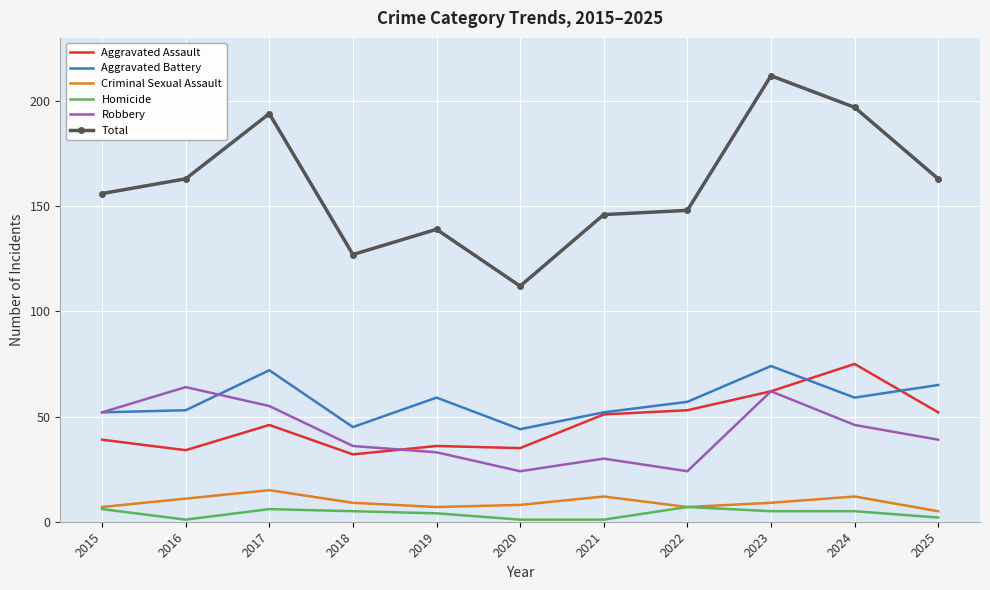

What is the total value across all series at 2015?

312